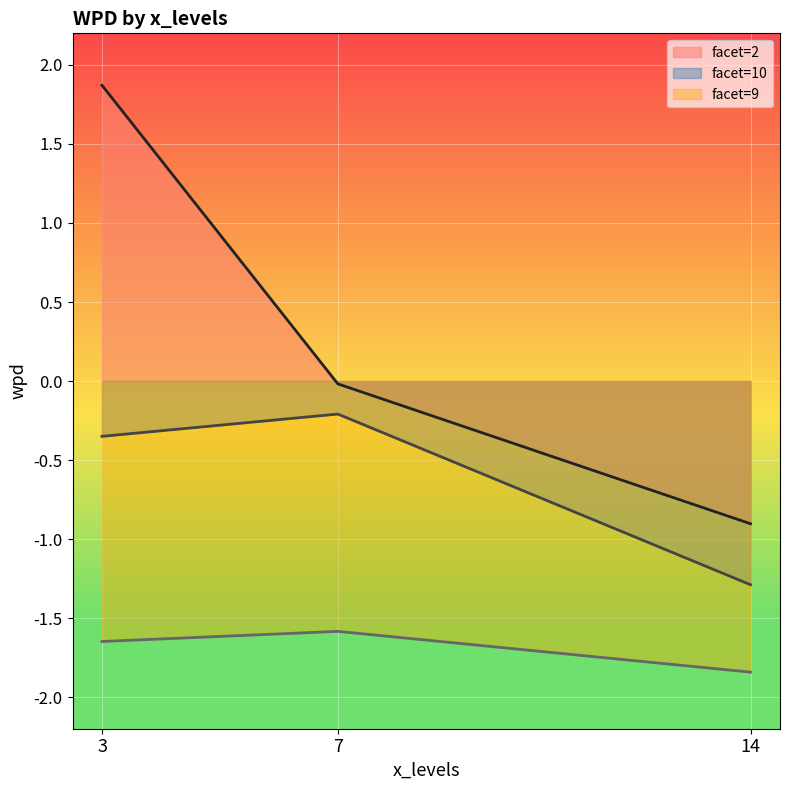

Which has a higher value, 3 or 14?

3